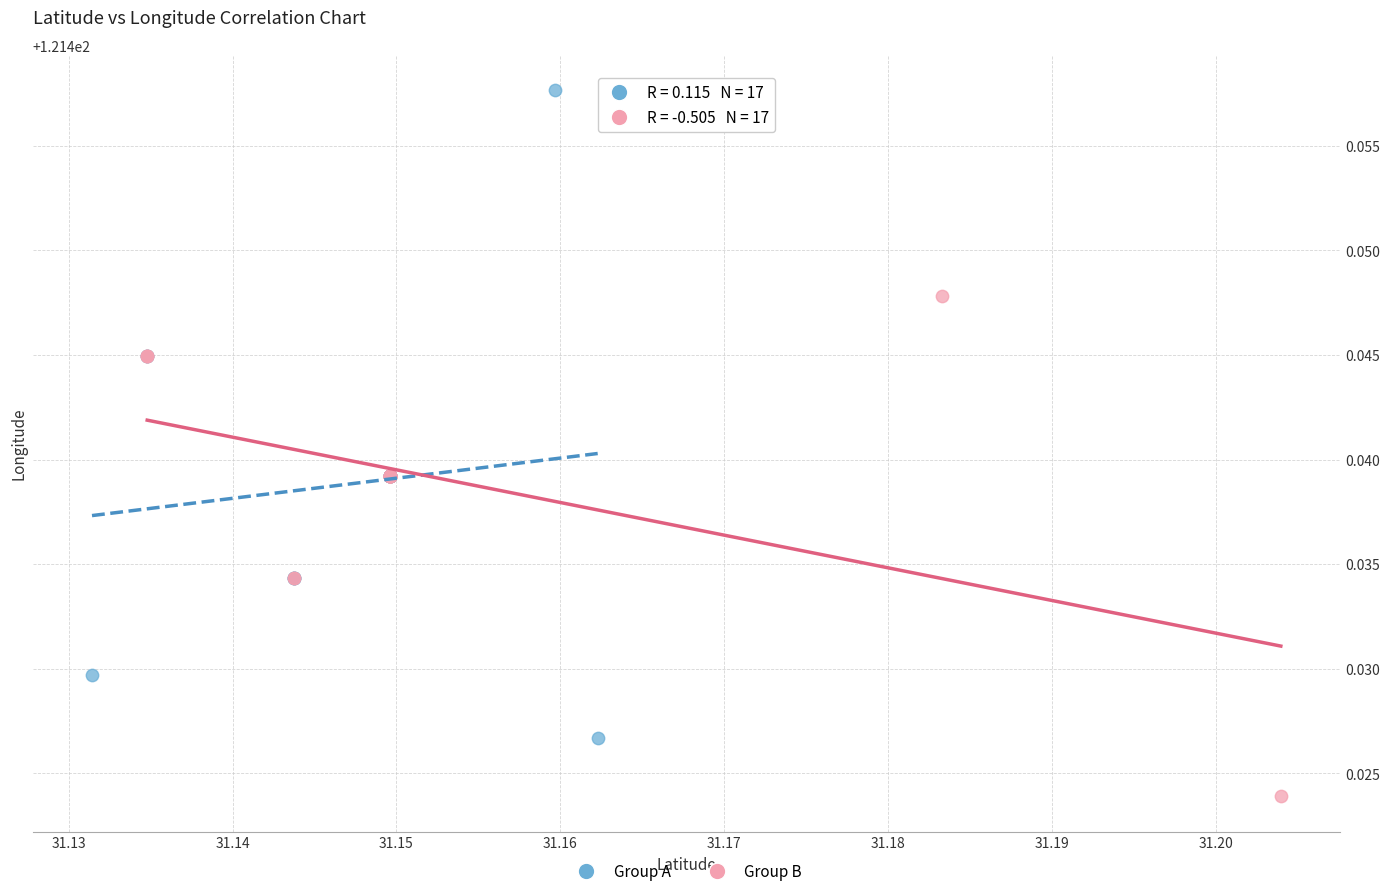

Which series contains the lowest Y value?

Group B